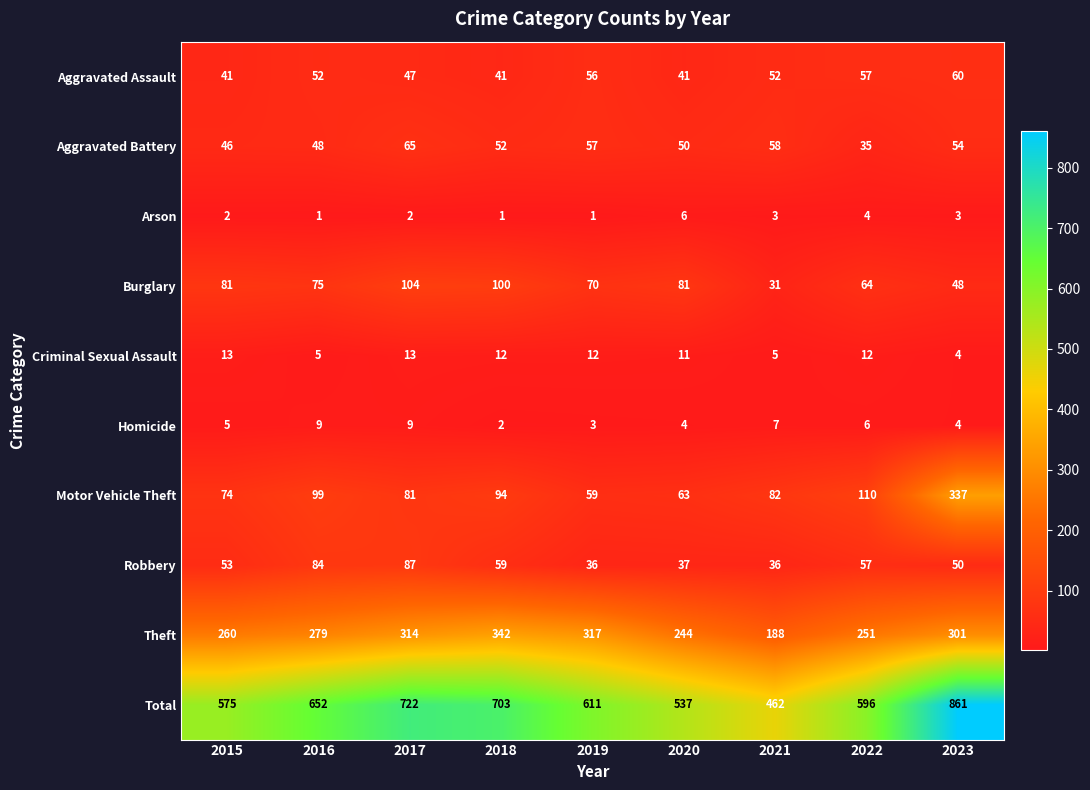

Which series has the largest total across all categories?

Total